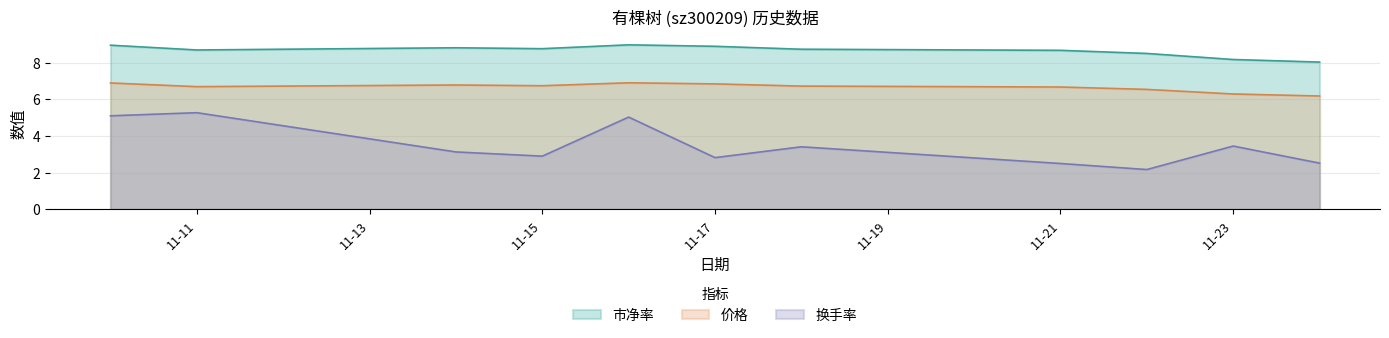

What is the value of the 市净率 point at the 5th from the left?

9.0